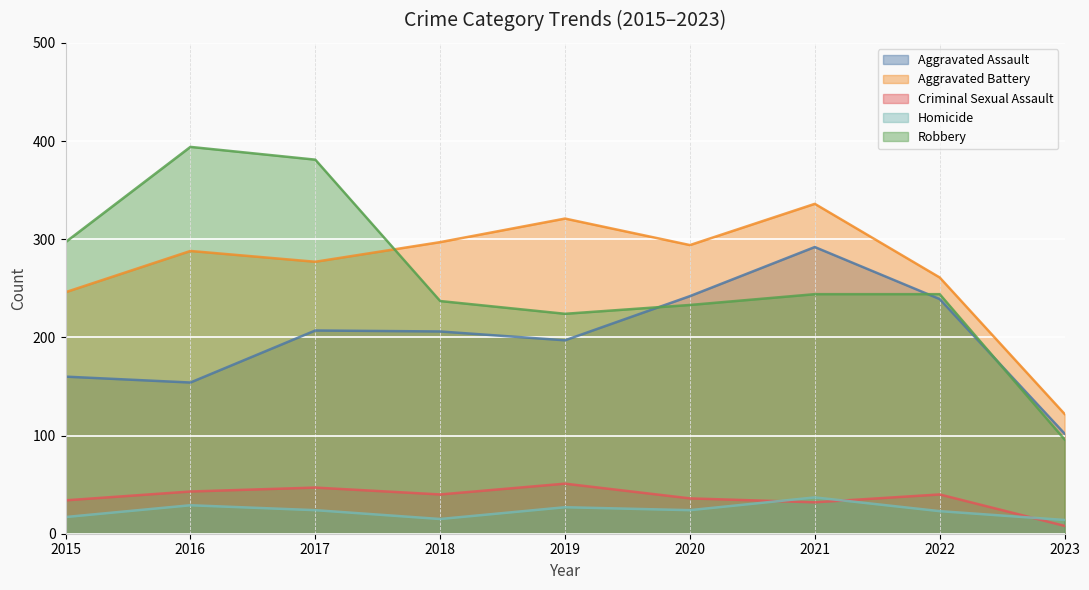

At 2022, list the series in order from largest to smallest.

Aggravated Battery, Robbery, Aggravated Assault, Criminal Sexual Assault, Homicide